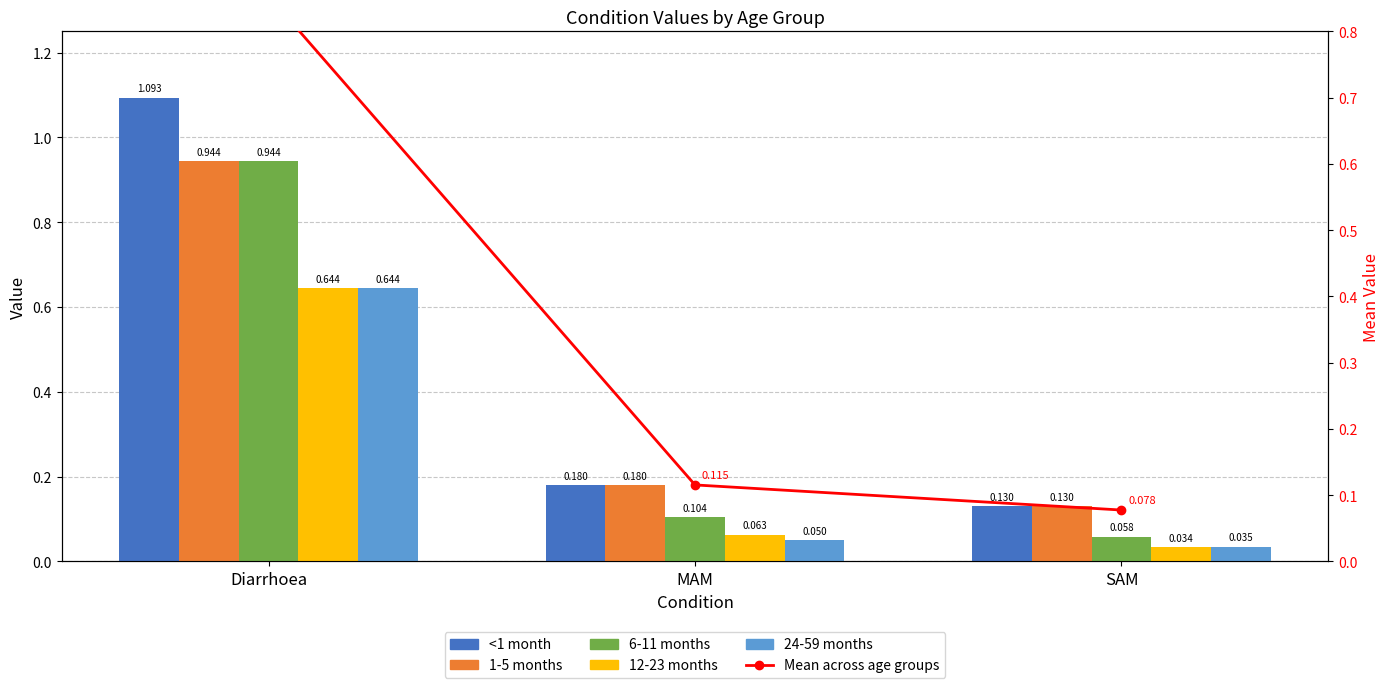

What is the sum of the 1-5 months values at SAM and MAM?

0.3